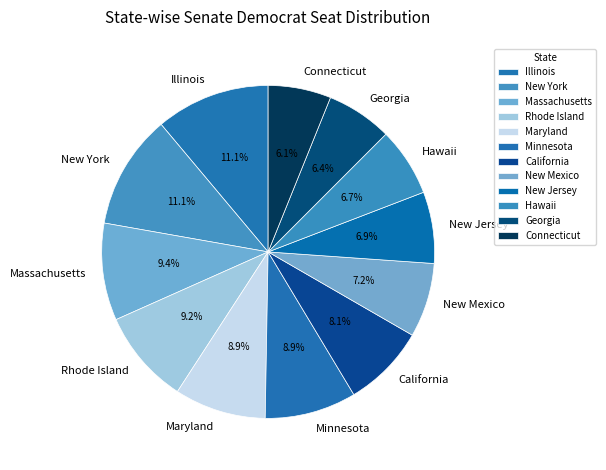

Combined, what portion of the pie is Hawaii and Minnesota?

15.6%